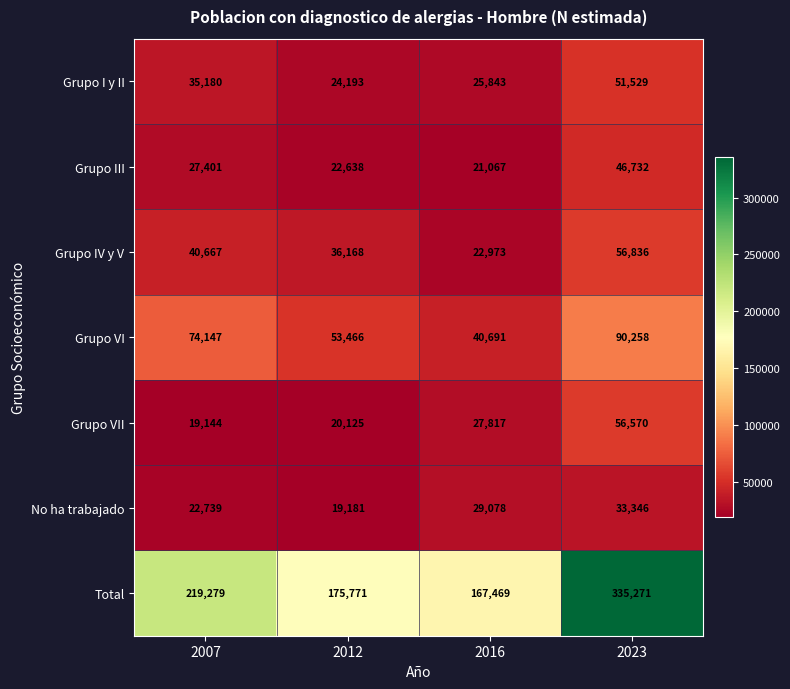

The Grupo IV y V series shows 23893 at 2012. True or false?

False